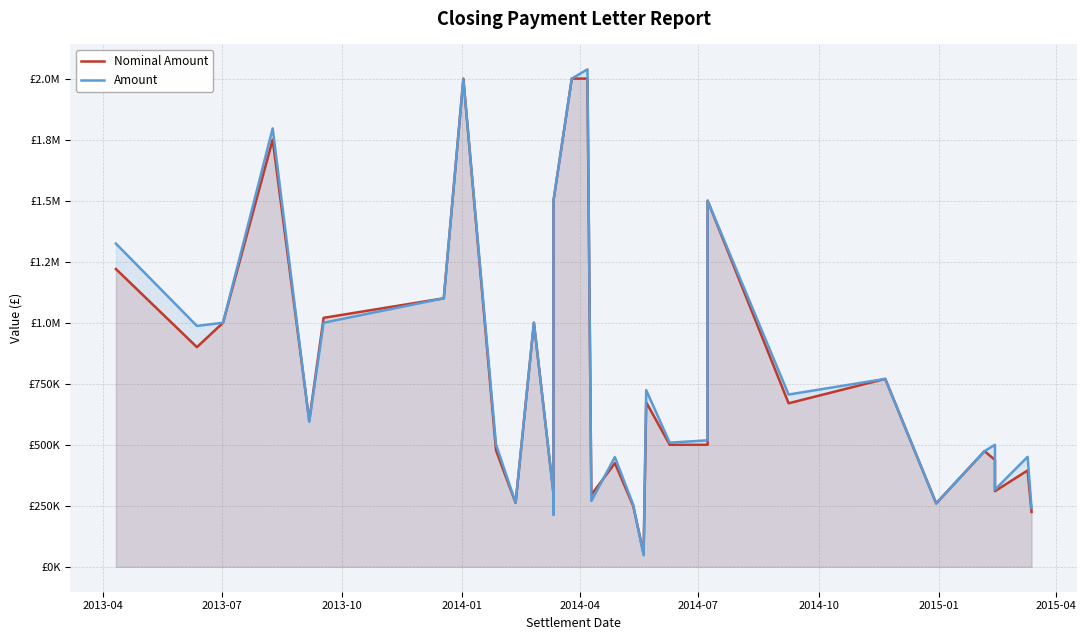

In Amount, how many points are lower than both neighbors (excluding endpoints)?

10